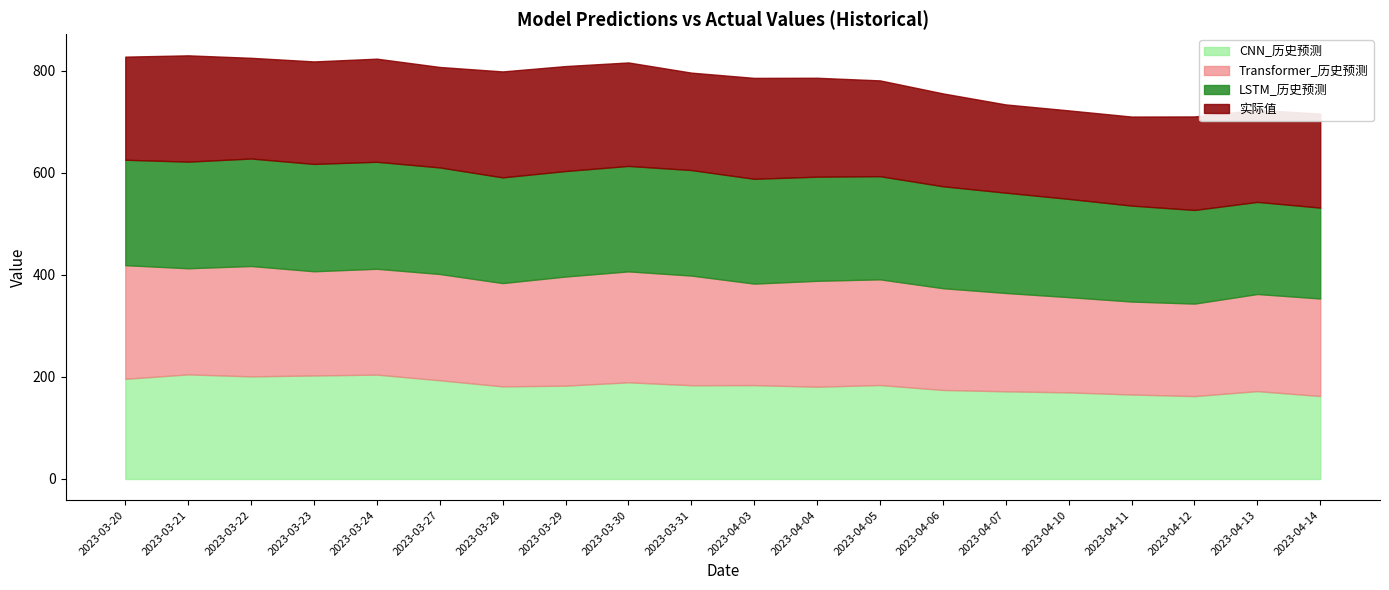

What is the greatest value displayed?

222.7